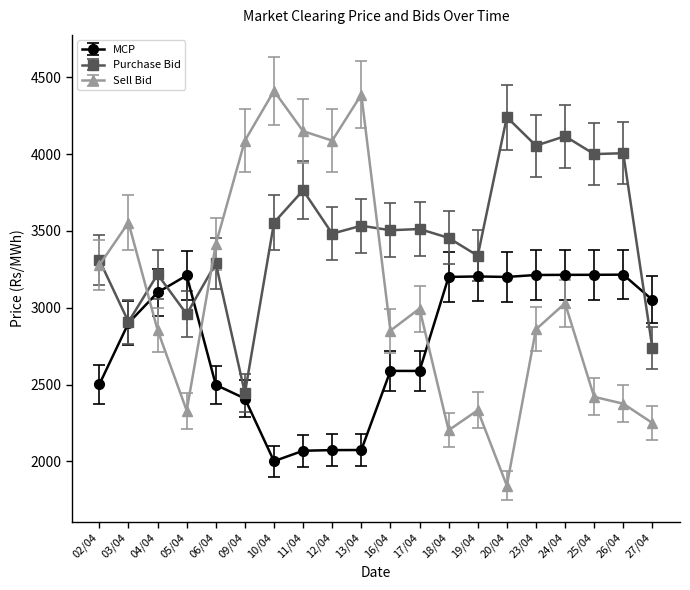

Where is Purchase Bid nearest to the value 3342?

19/04